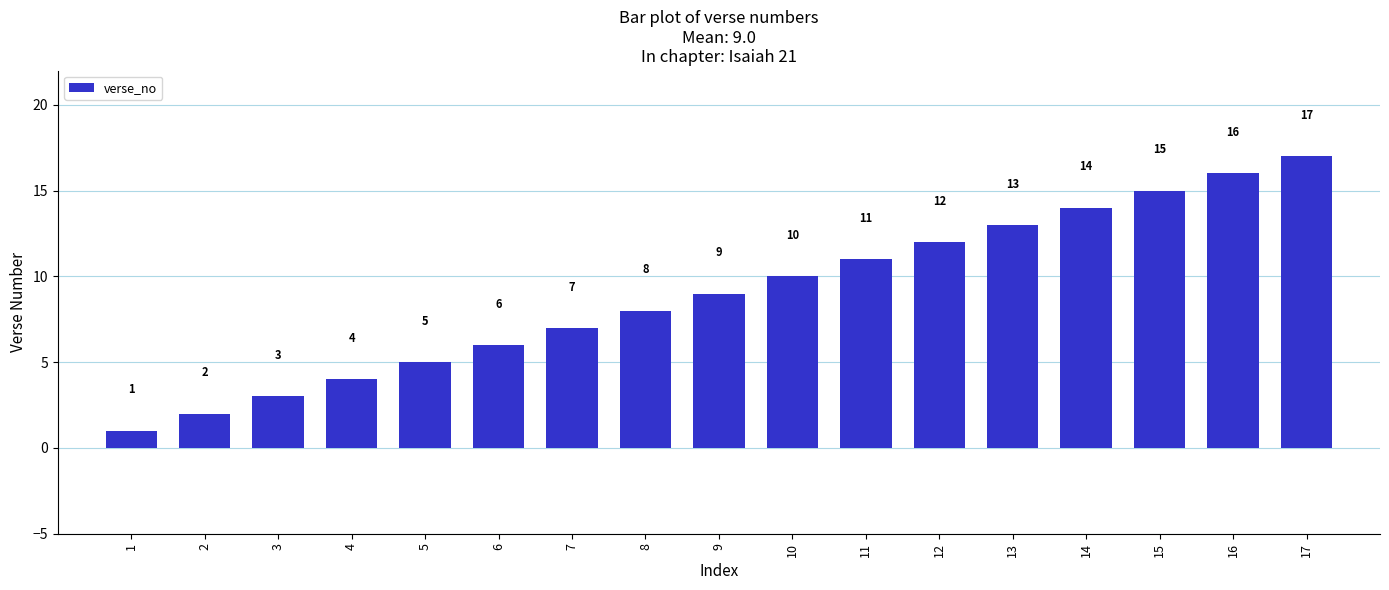

Count the number of data series in this chart.

1